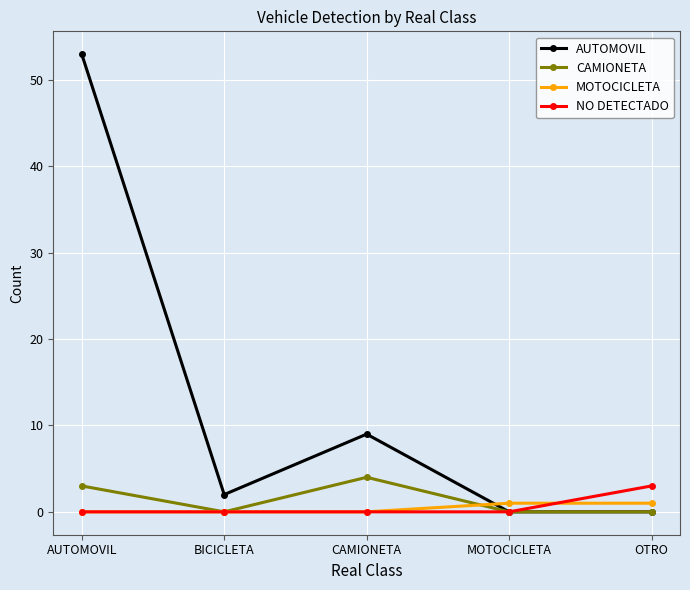

What is the sum of the AUTOMOVIL values at MOTOCICLETA and BICICLETA?

2